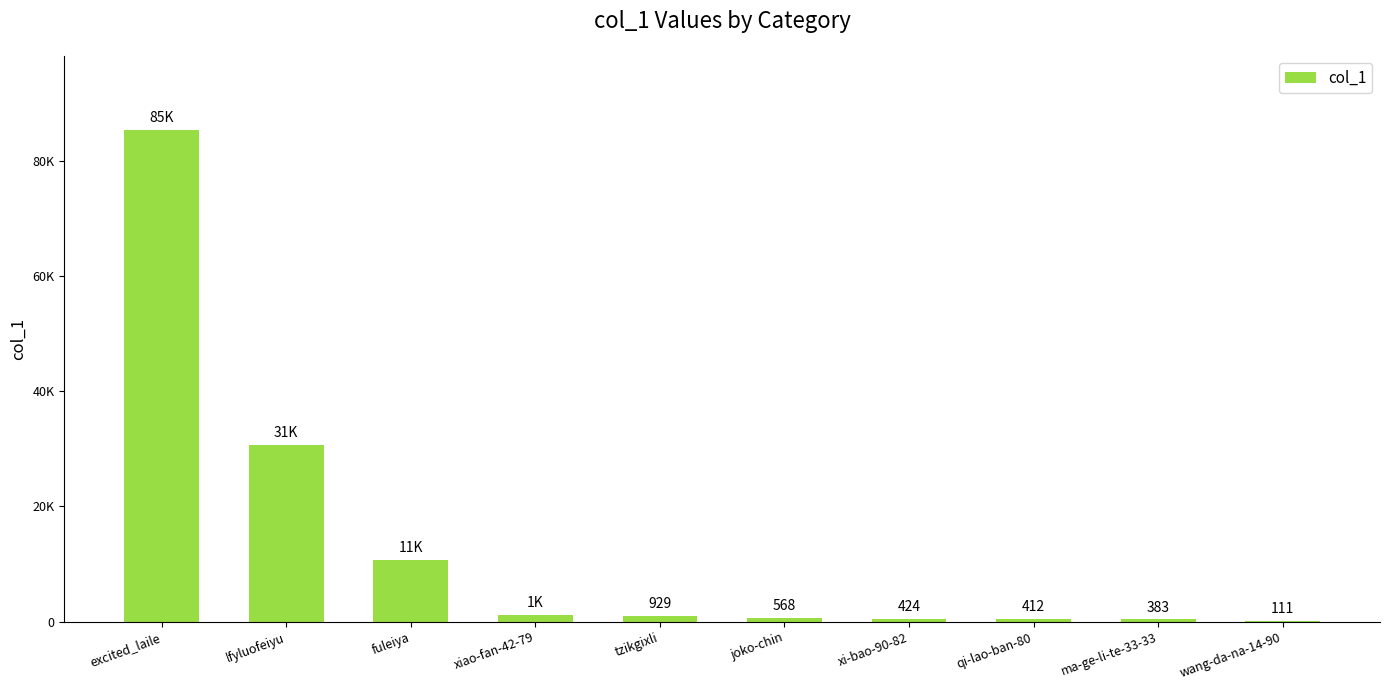

What is the difference between the second highest and minimum values?

30523